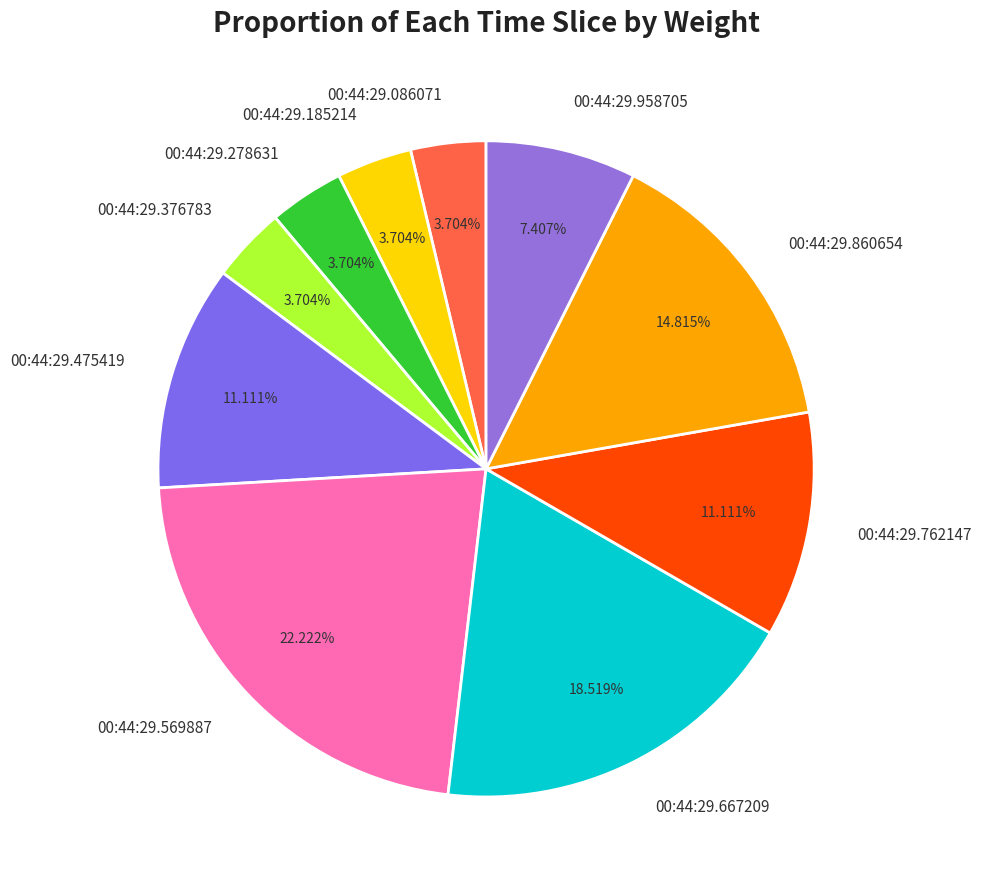

Combined, what portion of the pie is 00:44:29.958705 and 00:44:29.569887?

29.6%